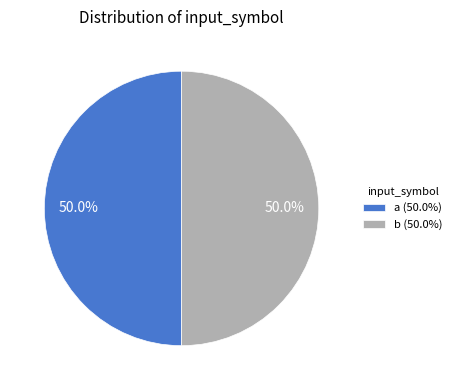

To the nearest percent, what is the difference between the largest and smallest slice percentages?

0%